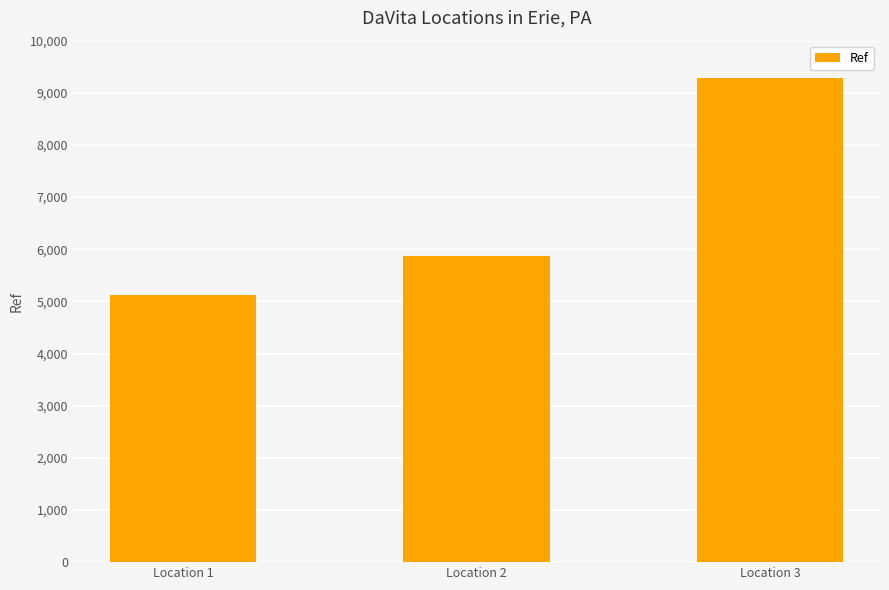

How many data points are less than 5863?

1